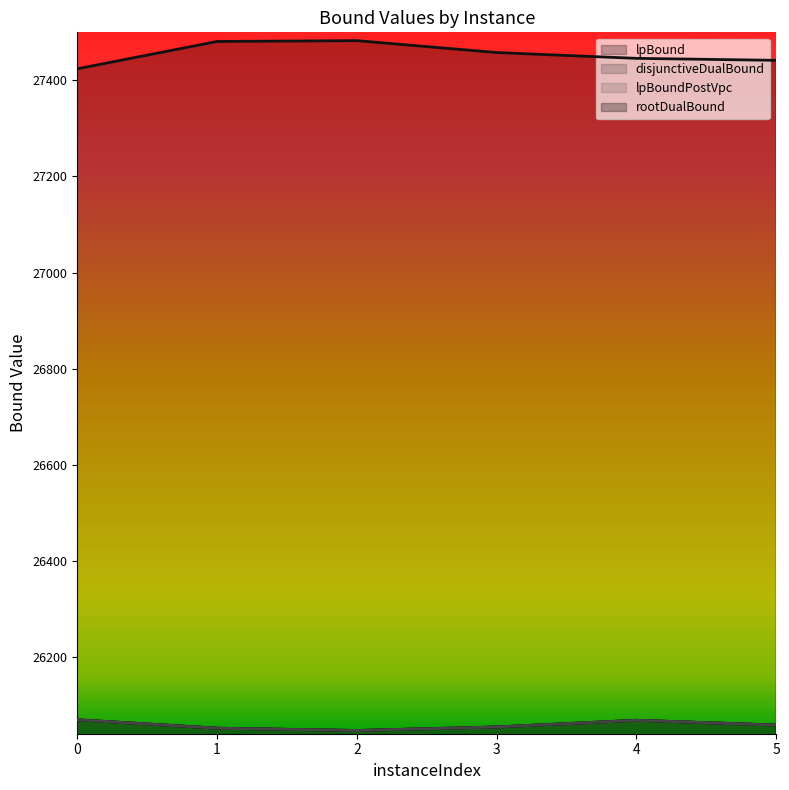

True or false: rootDualBound has more than 0 points higher than both neighbors.

True